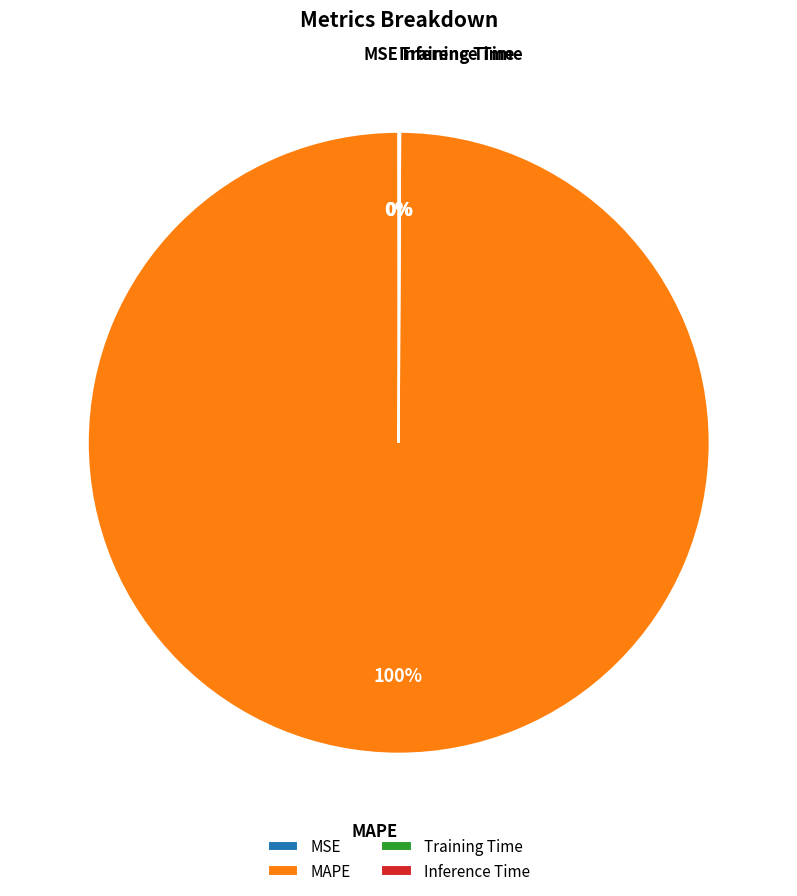

Which slice represents more than half of the pie?

MAPE